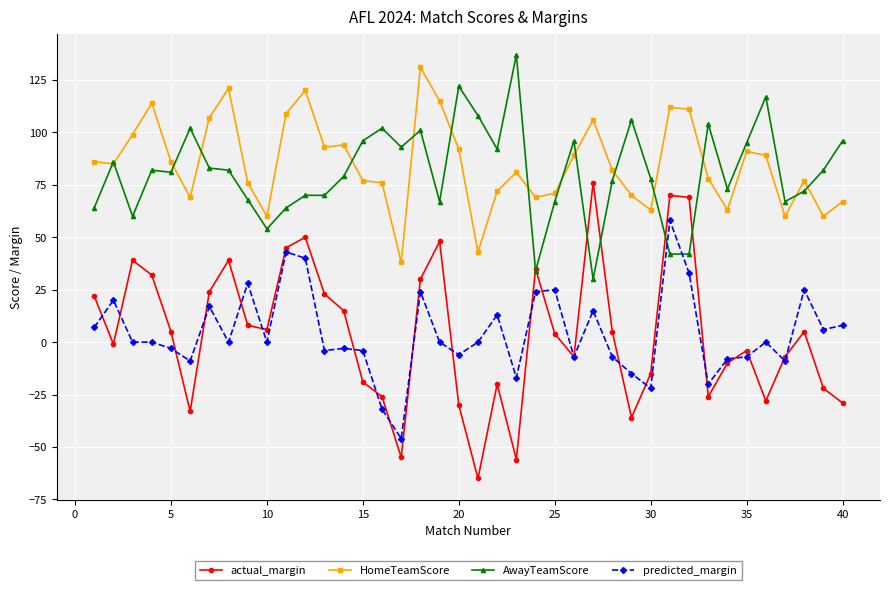

True or false: HomeTeamScore and predicted_margin cross at least once.

False